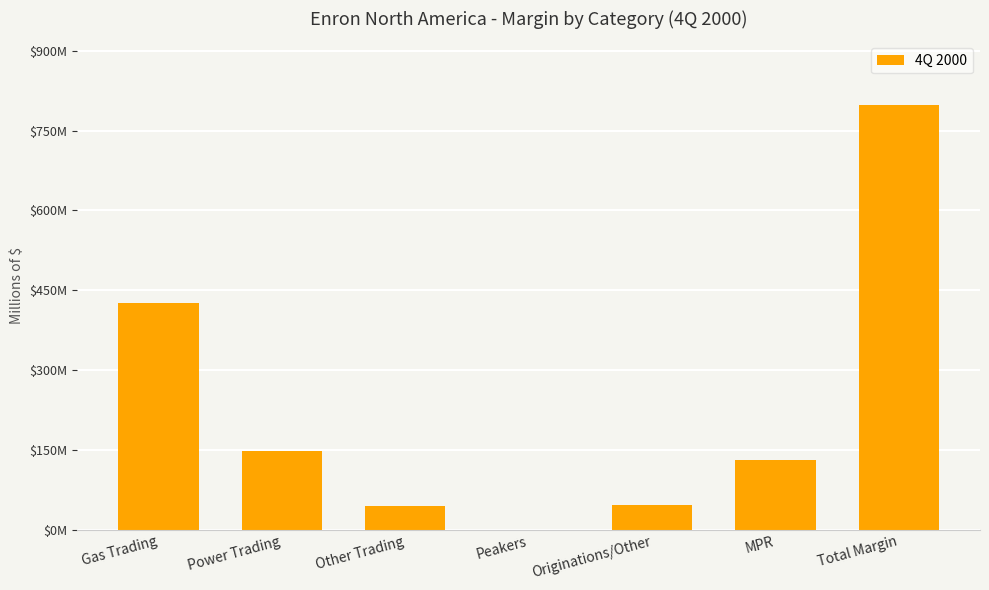

Are the bars horizontal?

No